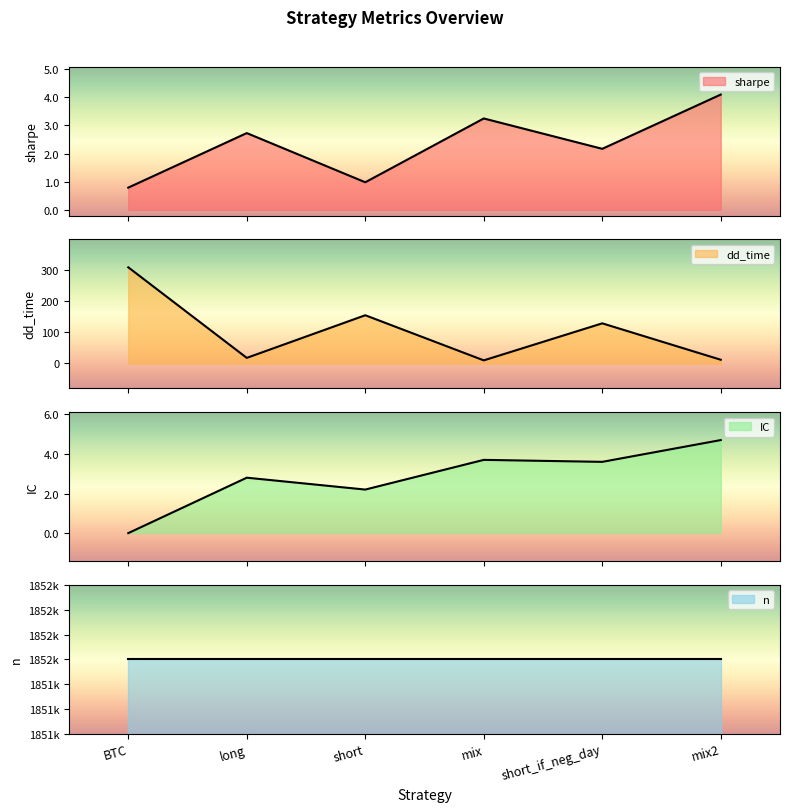

What is the lowest value of the sharpe series?

0.8